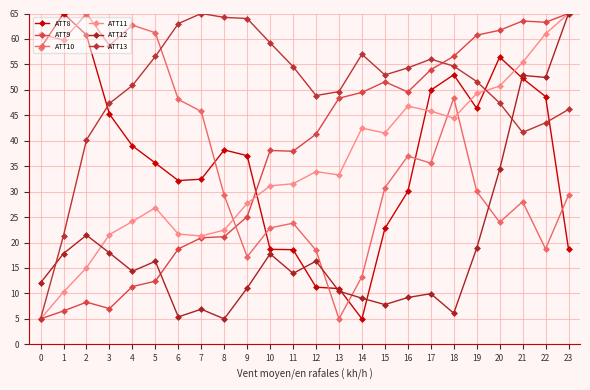

The value of ATT11 at 22 is 61.0. True or false?

True